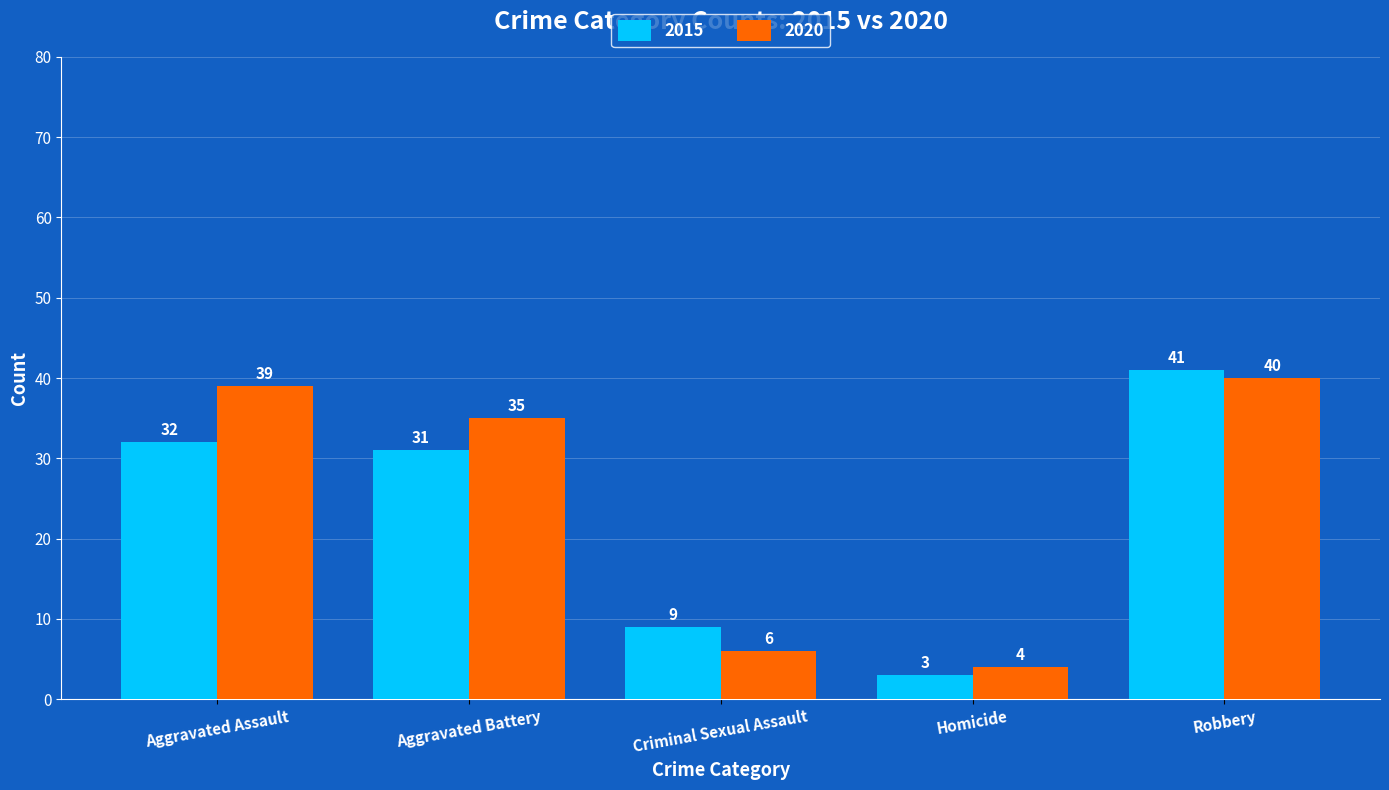

How many bars are there in each group?

2